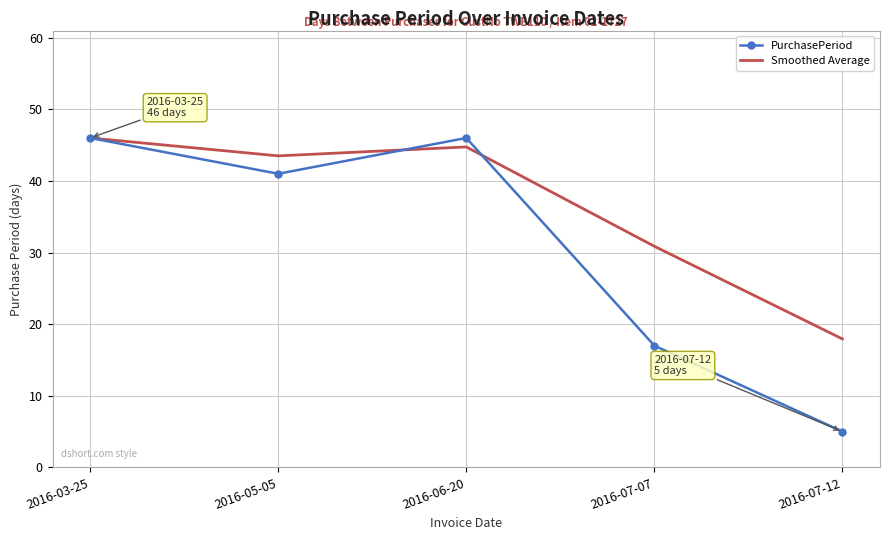

The value of PurchasePeriod at 2016-07-12 is 5.0. True or false?

True